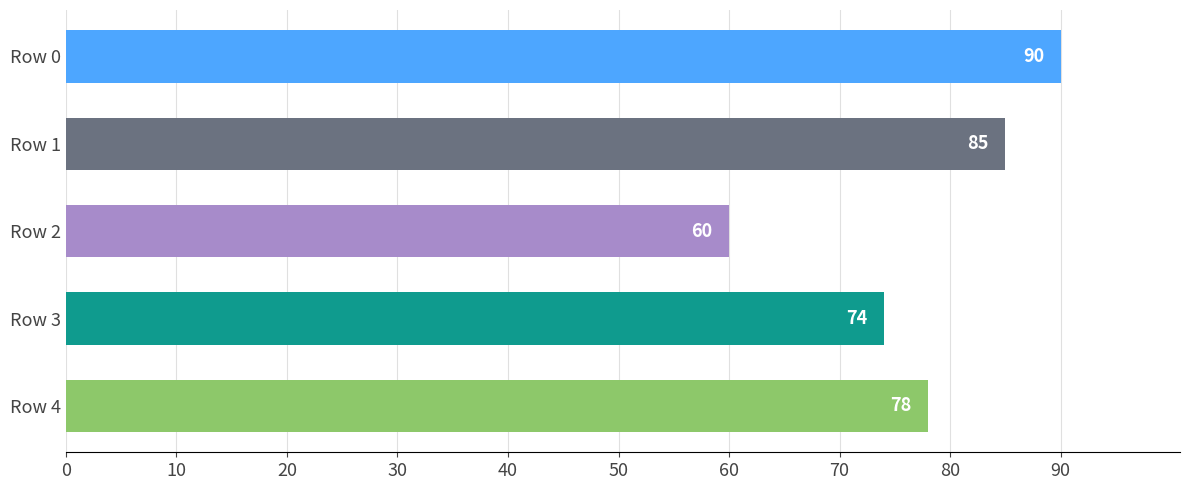

Rank the categories by value from lowest to highest.

Row 2, Row 3, Row 4, Row 1, Row 0